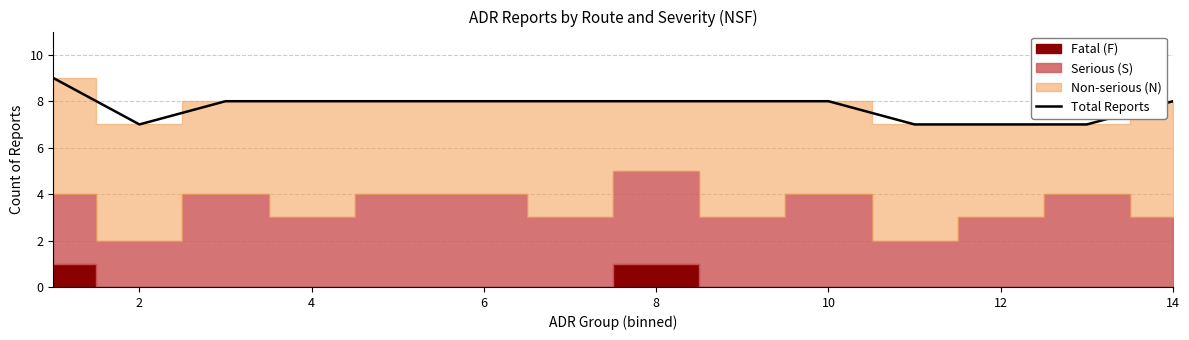

True or false: Total Reports has a value of 5 at 4.

False